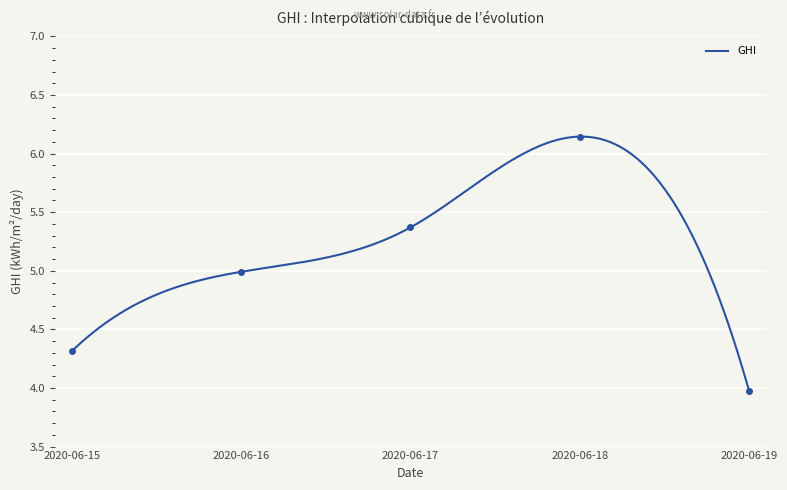

At which category does the chart reach its minimum across all series?

2020-06-19